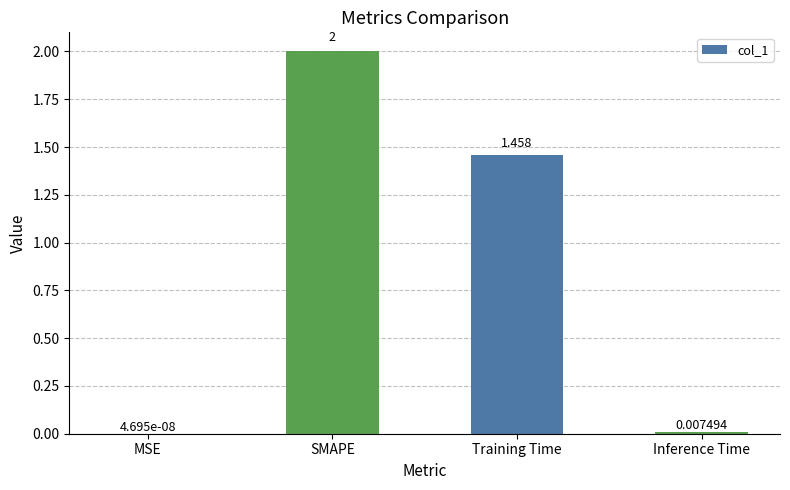

Which has a higher value, MSE or Training Time?

Training Time